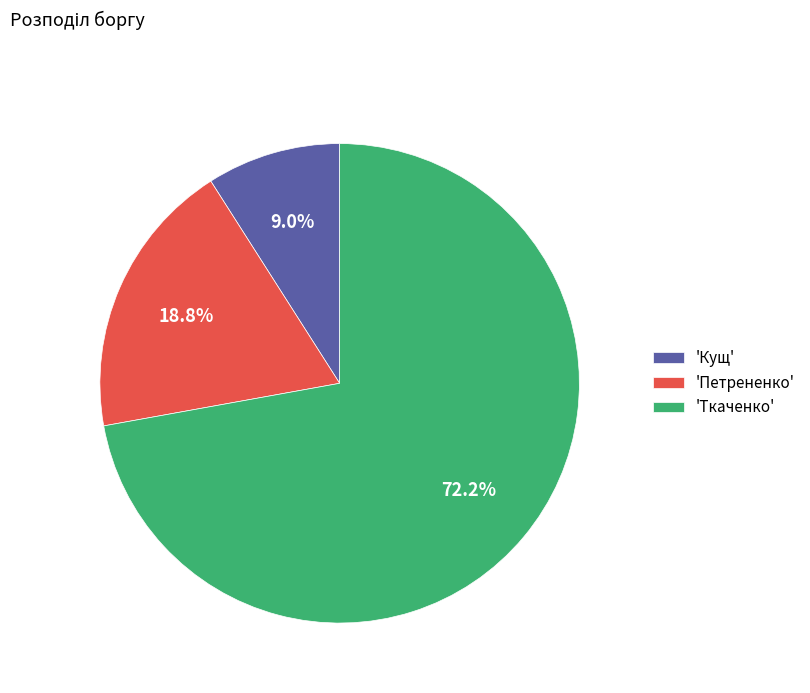

Do 'Петрененко' and 'Кущ' together represent more than half of the pie?

No